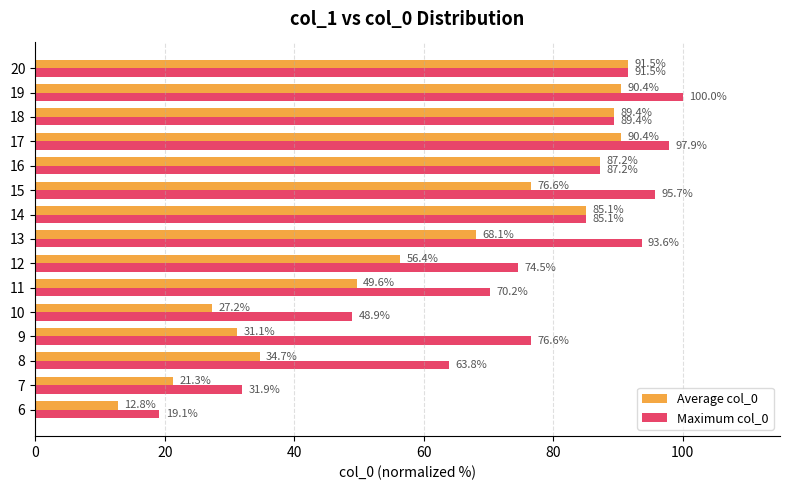

At how many categories does at least one series exceed 32?

13